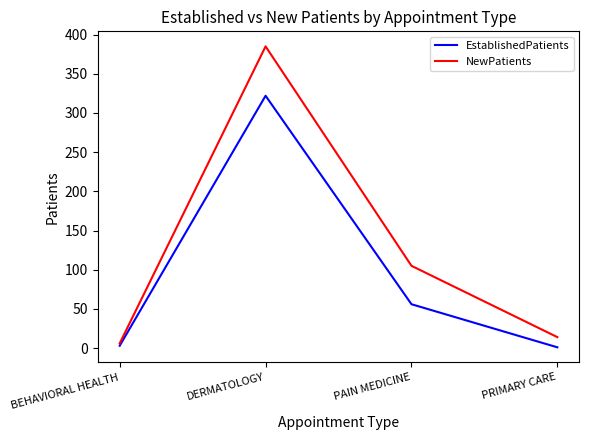

At which category is the sum across all series the highest?

DERMATOLOGY